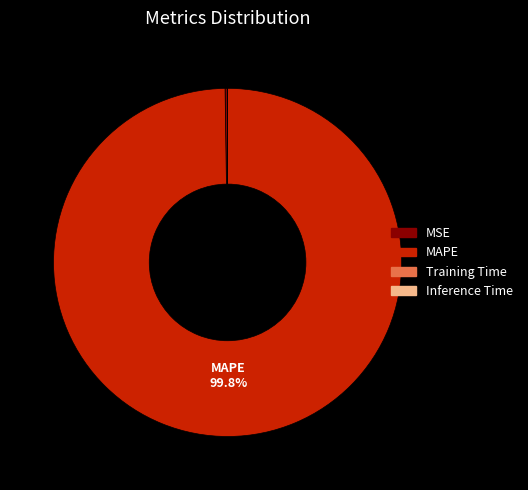

To the nearest percent, what is the difference between the largest and smallest slice percentages?

100%